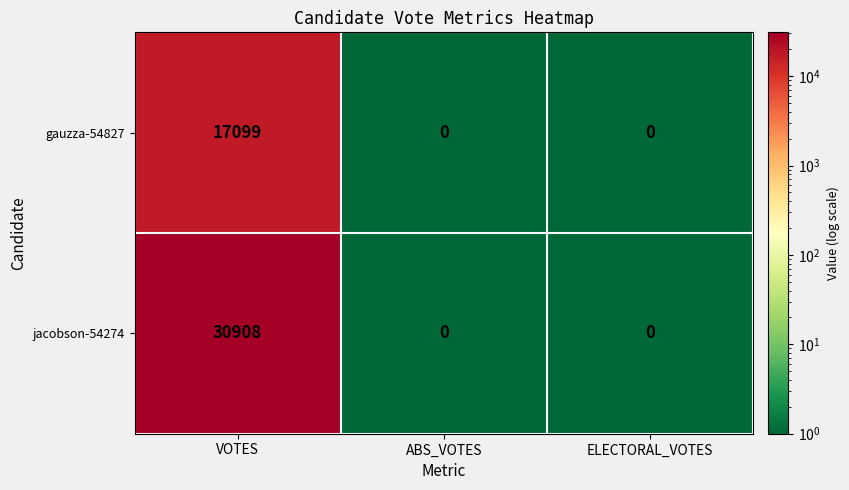

Which category has the highest value across all series?

VOTES